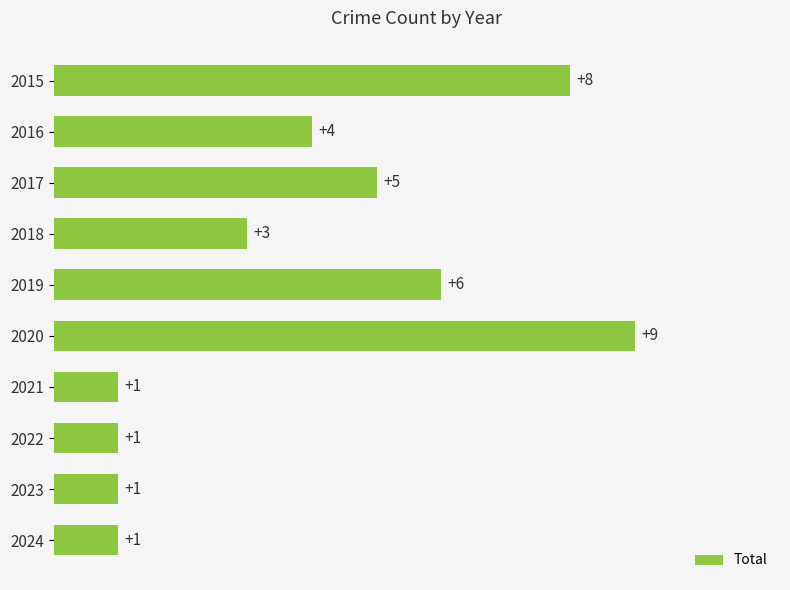

Between 2018 and 2016, which is larger?

2016